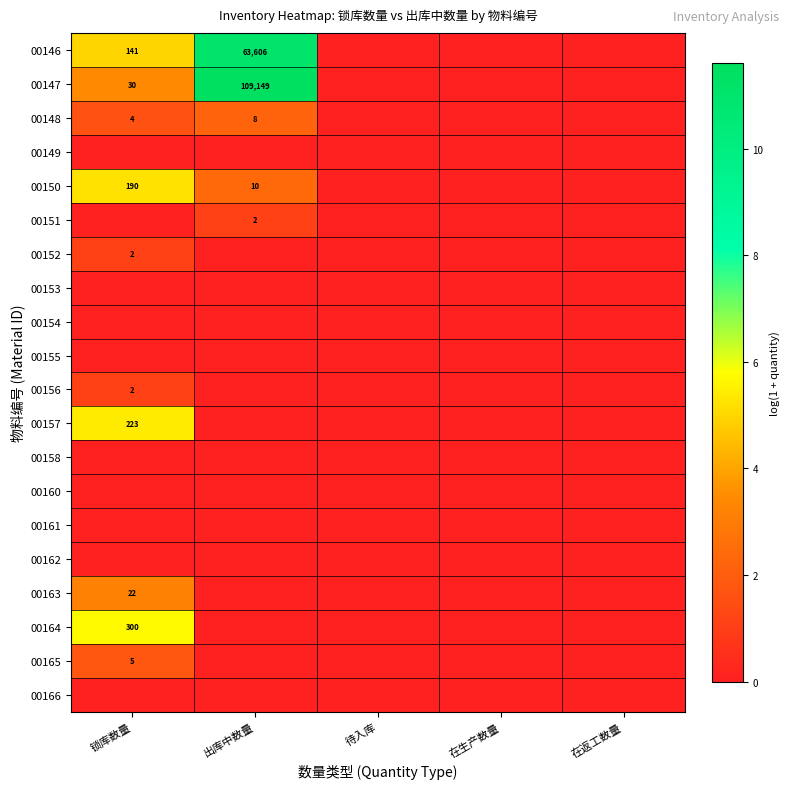

Count the number of data series in this chart.

20